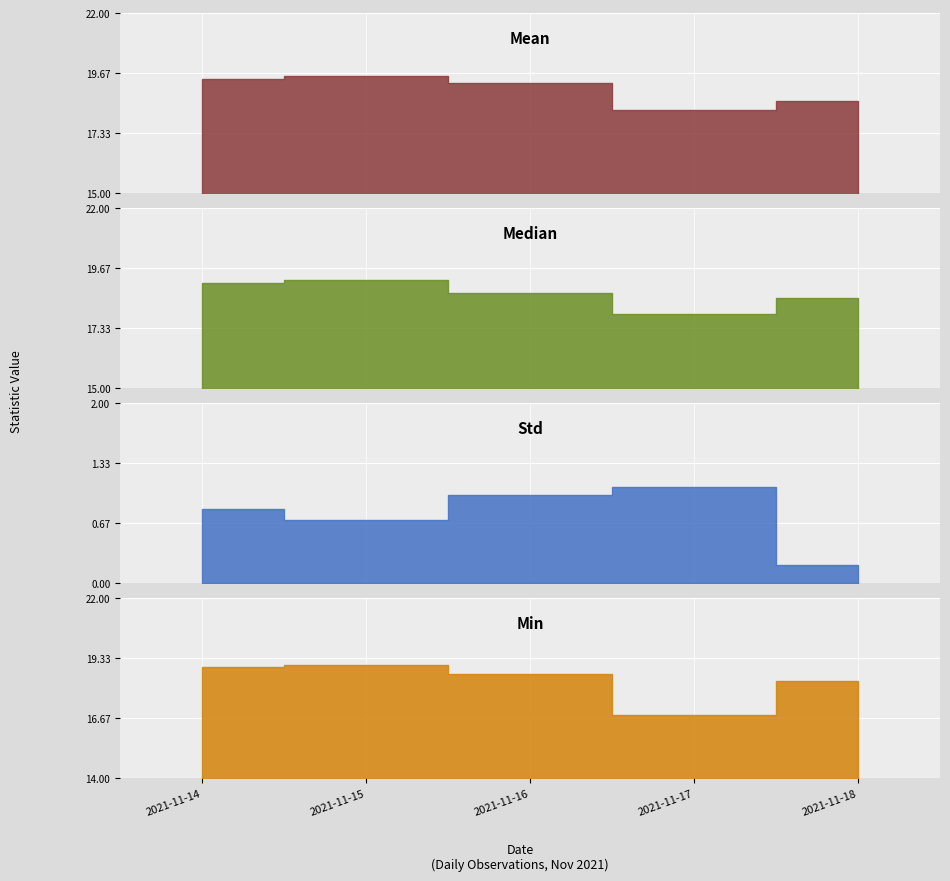

Reading left to right, list all the values displayed in this chart.

Mean: 19.5	19.5	19.3	18.2	18.6
Median: 19.1	19.2	18.7	17.9	18.5
Std: 0.8	0.7	1.0	1.1	0.2
Min: 18.9	19.0	18.6	16.8	18.3